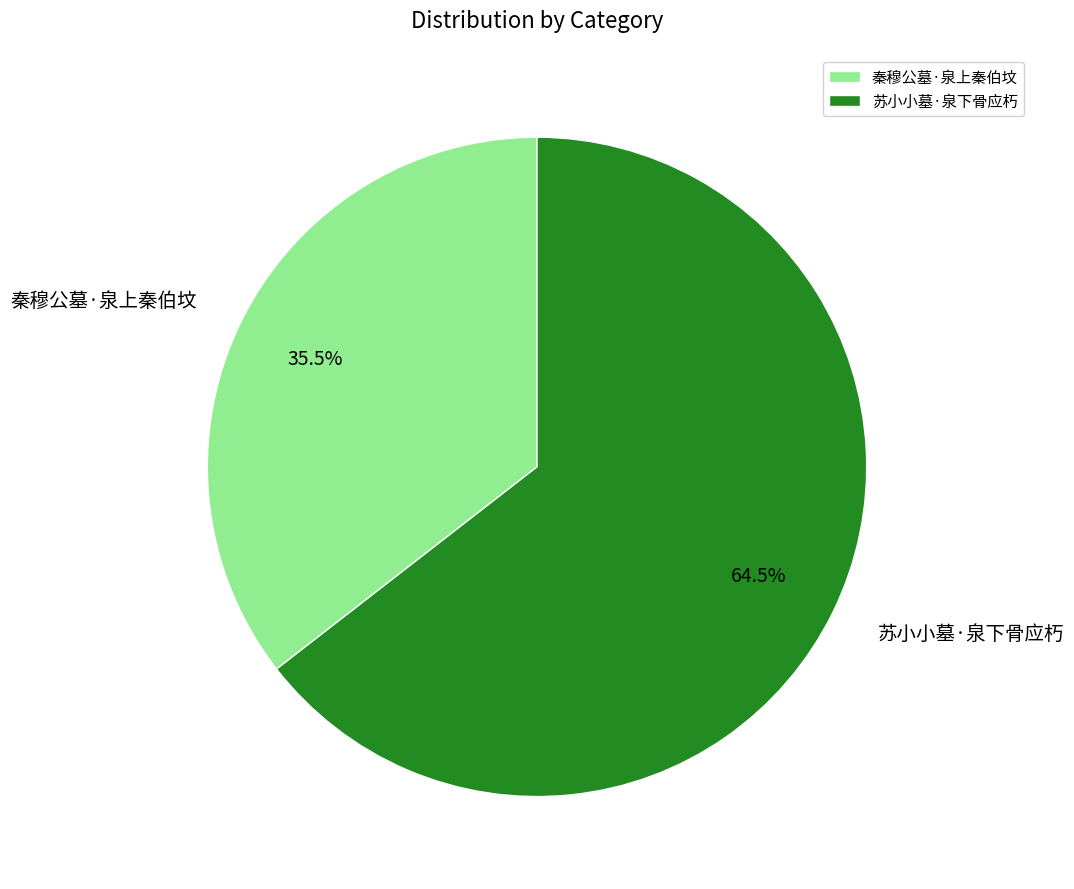

Does 苏小小墓·泉下骨应朽 represent more than half of the total?

Yes